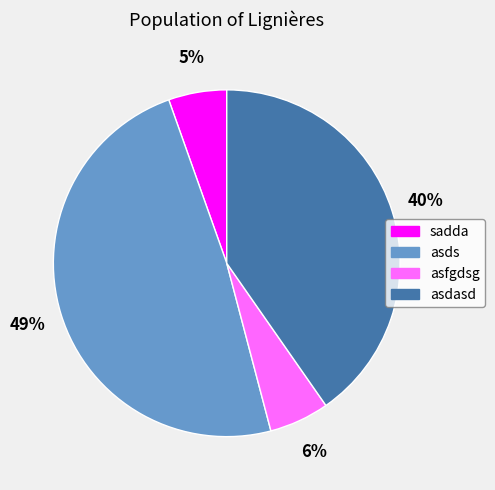

What is the largest slice in the pie chart?

asds